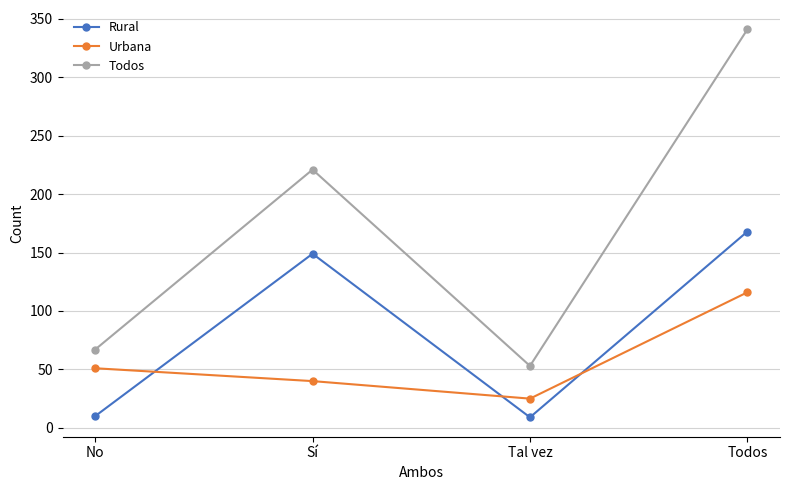

True or false: Urbana has a value of 116 at Todos.

True